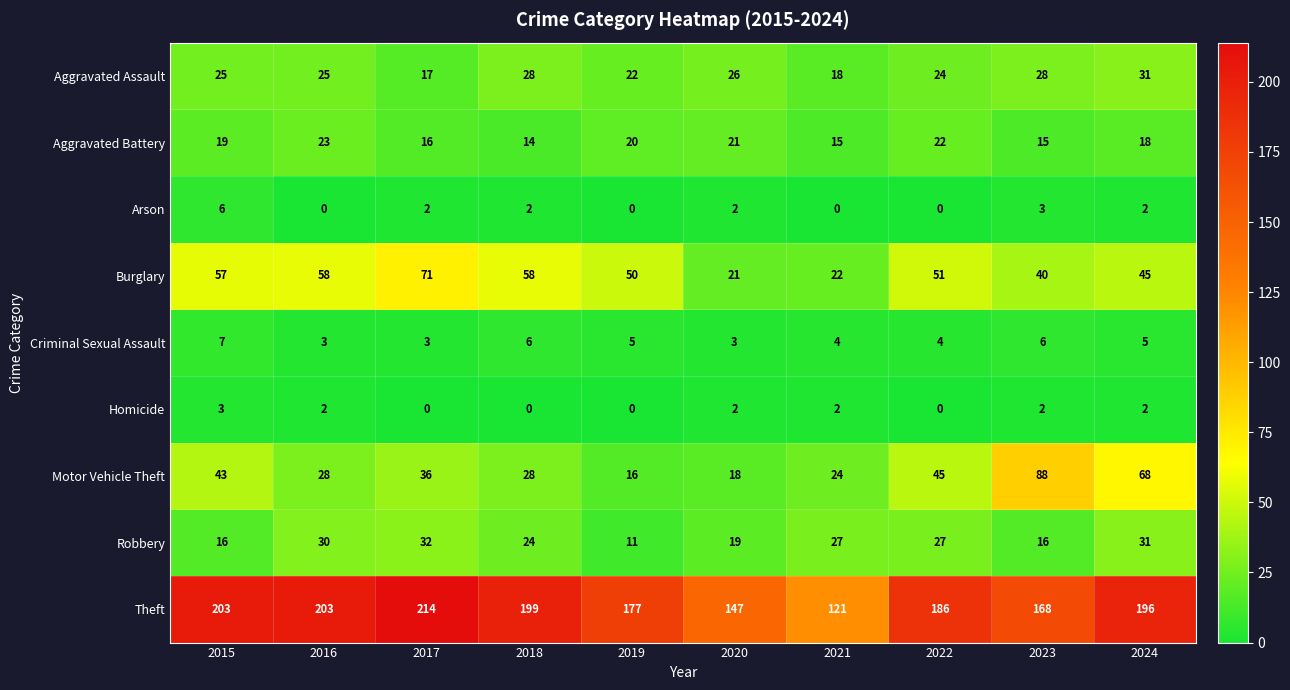

How many data points in Motor Vehicle Theft are less than 36?

5